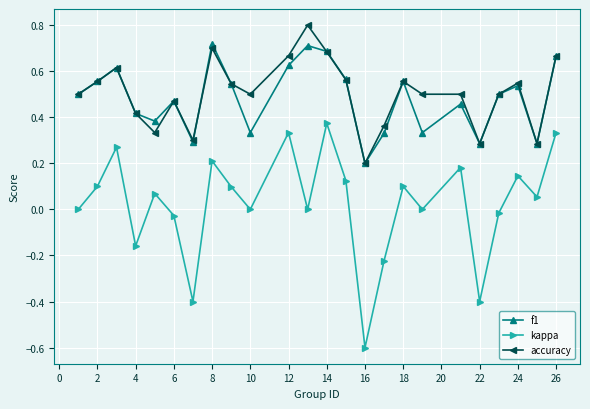

List the series in order of their peak value, highest first.

accuracy, f1, kappa